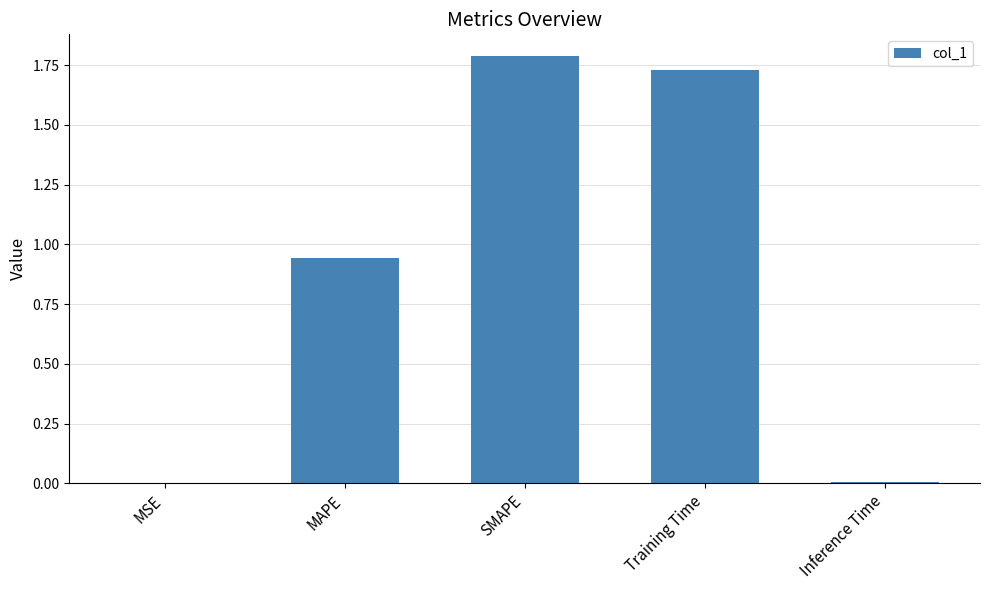

The value at MSE is 0.0. True or false?

True